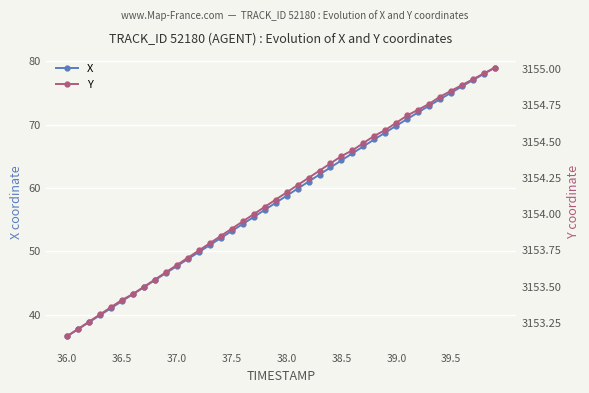

What is the difference between the maximum and minimum values in the Y series?

1.9